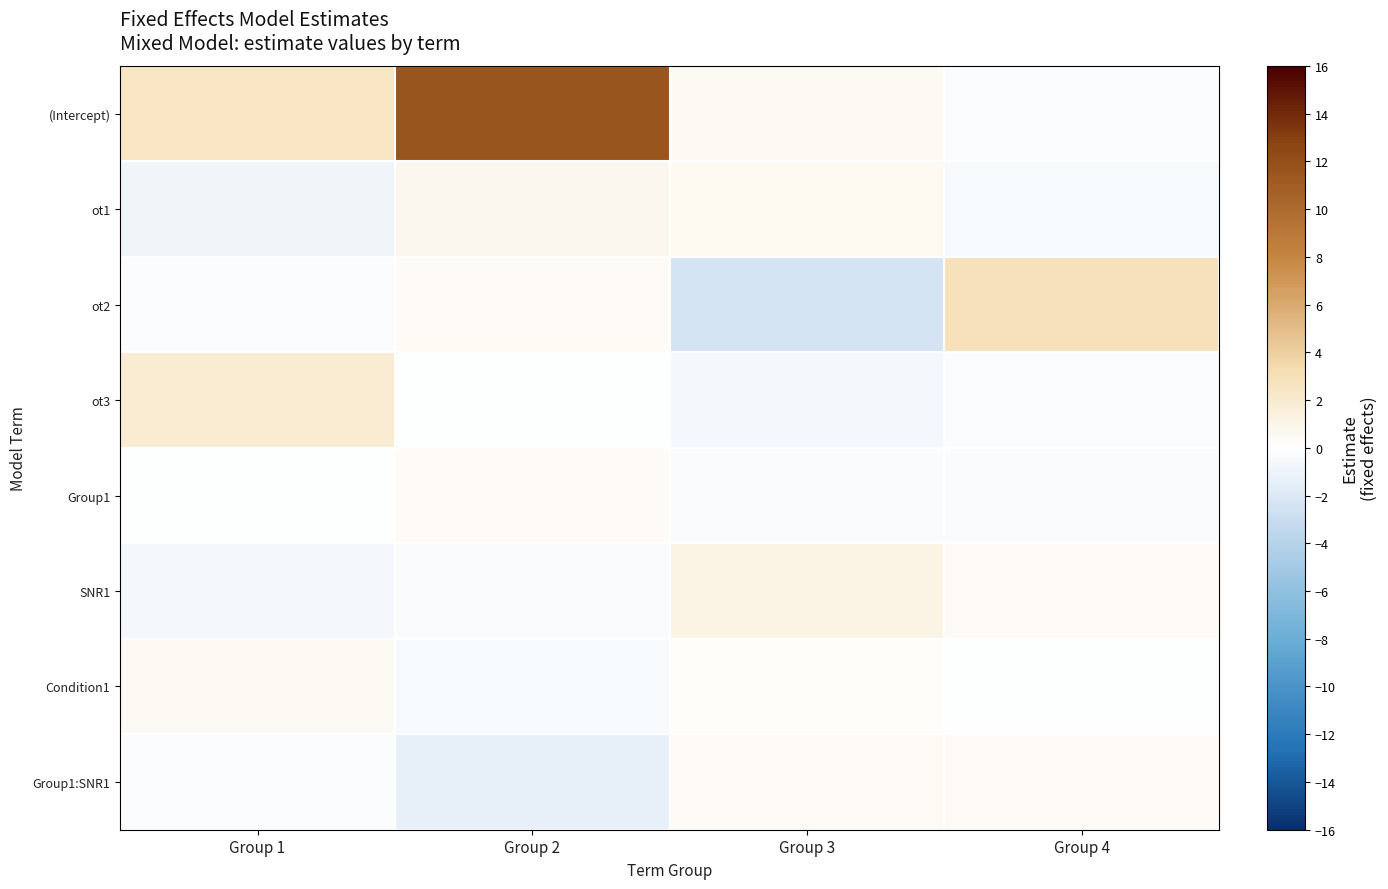

Which category has the lowest value across all series?

Group 3